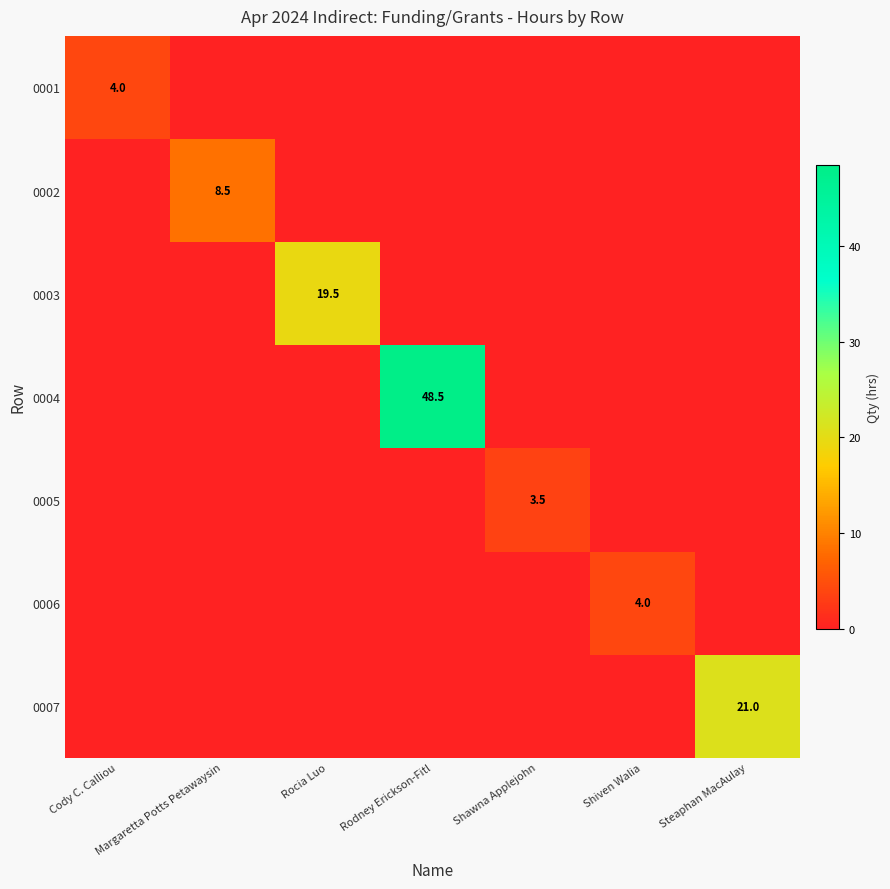

Rank the series at Rodney Erickson-Fitl from lowest to highest value.

0001, 0002, 0003, 0005, 0006, 0007, 0004